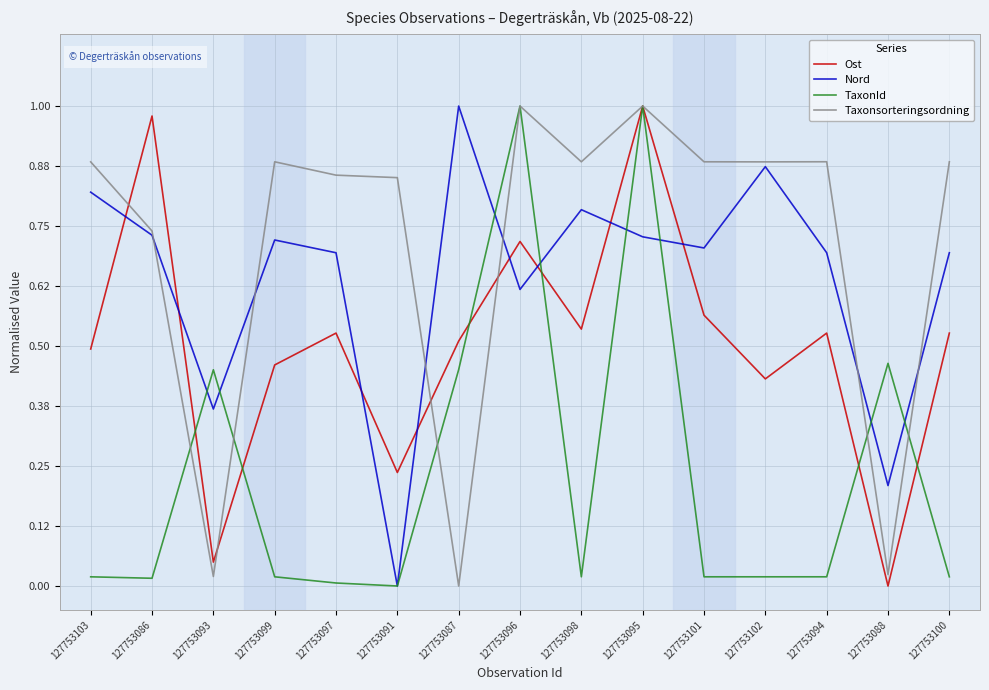

At how many categories does at least one series exceed 0?

15